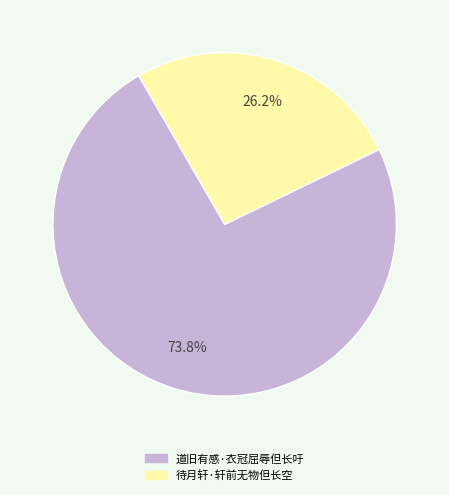

How much of the chart is everything except 道旧有感·衣冠屈辱但长吁?

26.2%